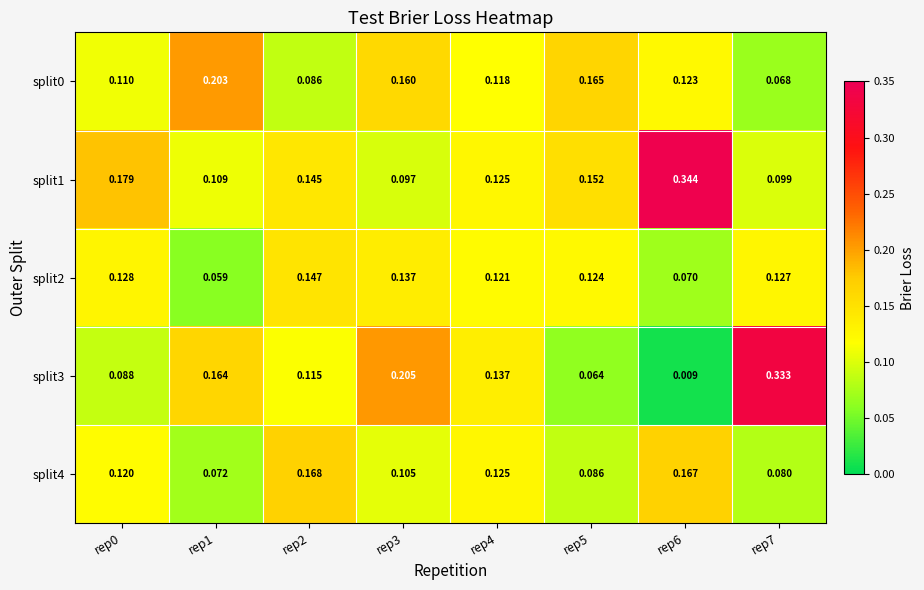

Is the value of split1 at rep3 greater than the value of split2 at rep1?

Yes